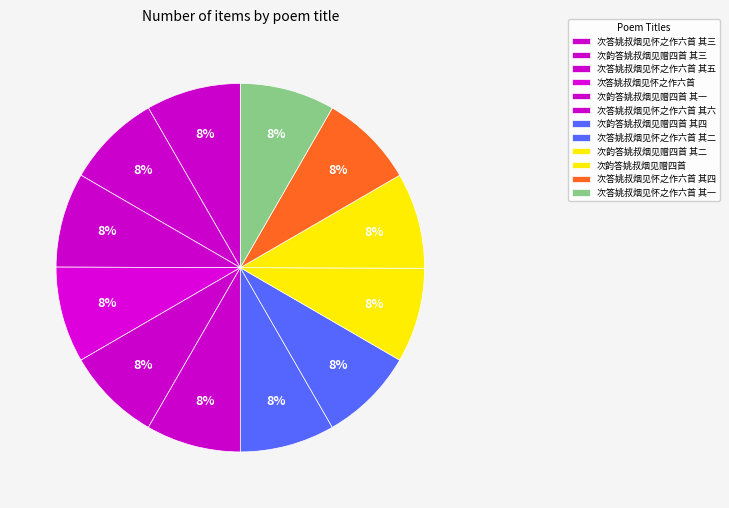

Combined, what portion of the pie is 次韵答姚叔烟见赠四首 其四 and 次韵答姚叔烟见赠四首 其一?

16.6%